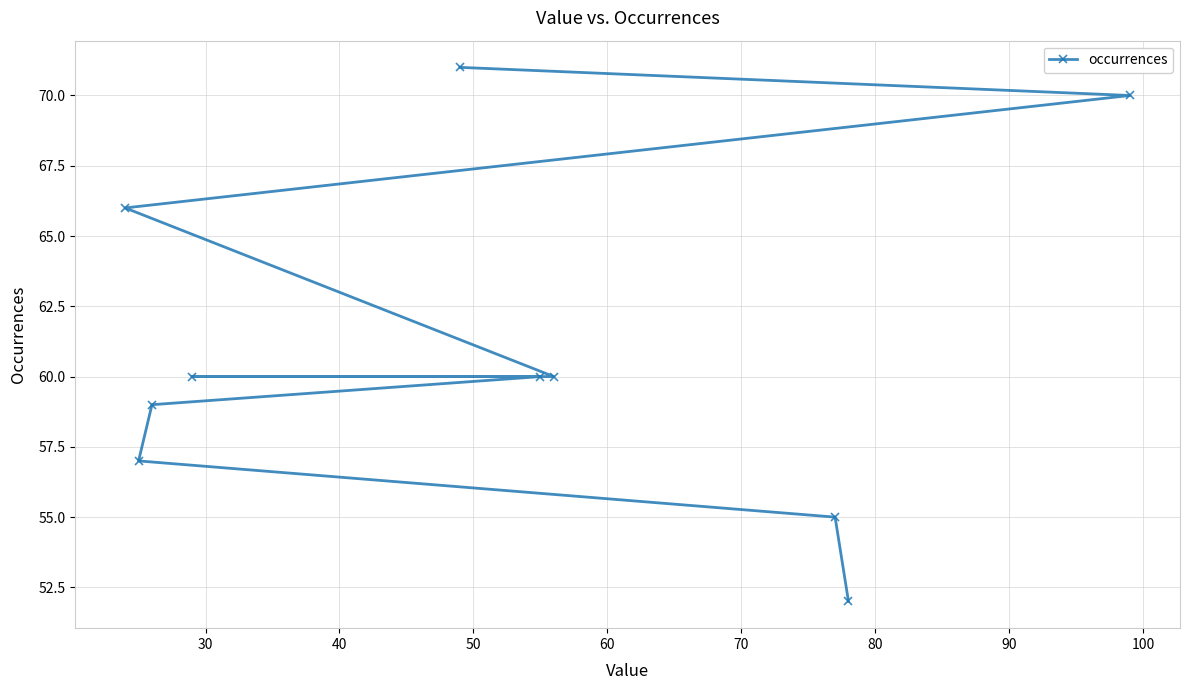

What is the sum of all values?

610